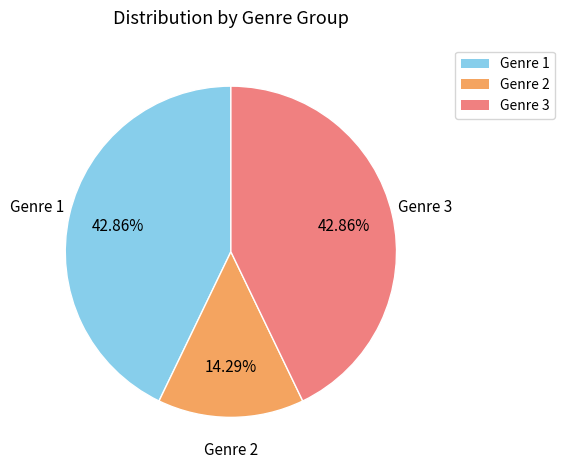

Is there any slice that represents more than half of the pie?

No